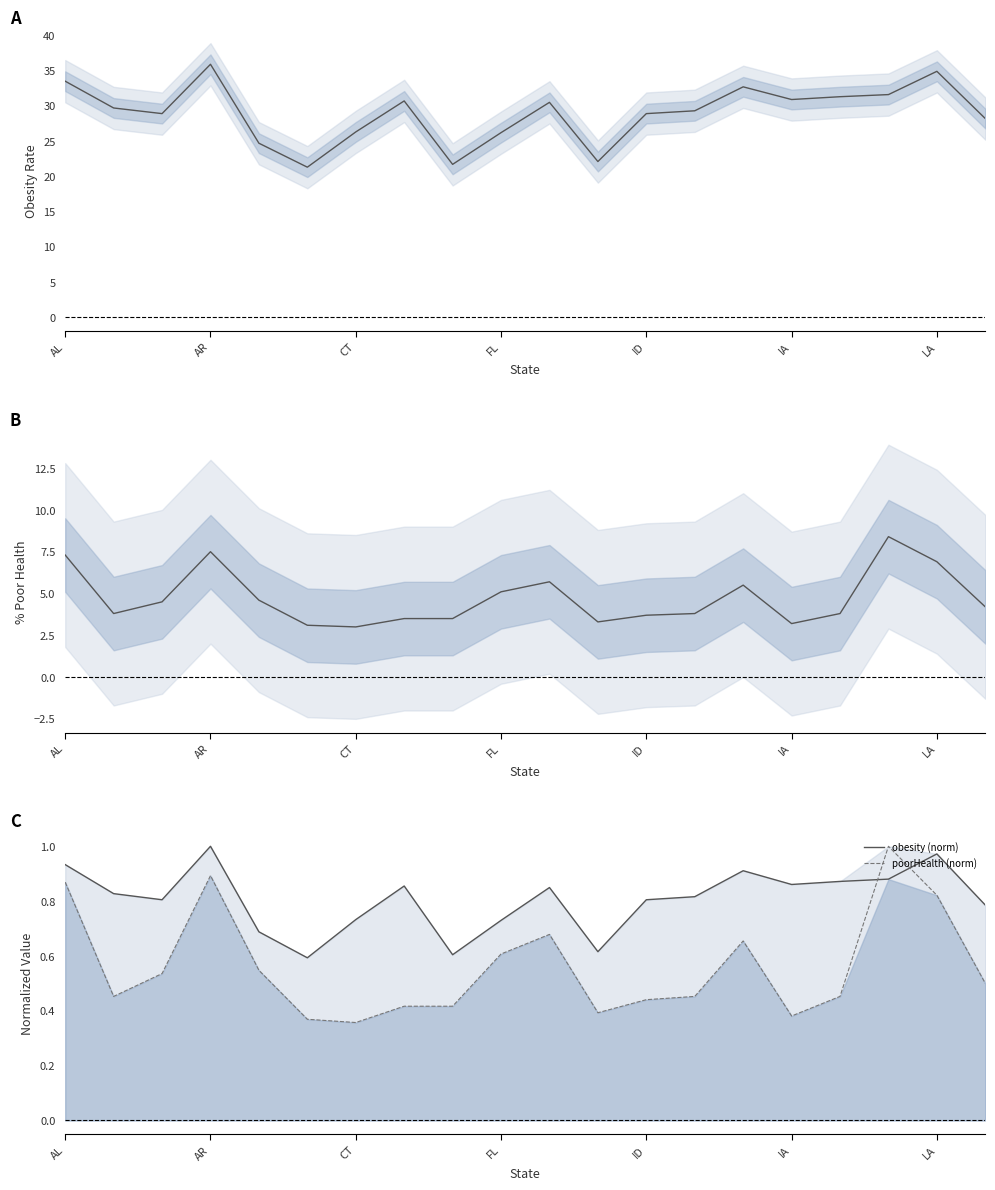

How many intersections are there between poorHealth (norm) and obesity (norm)?

2